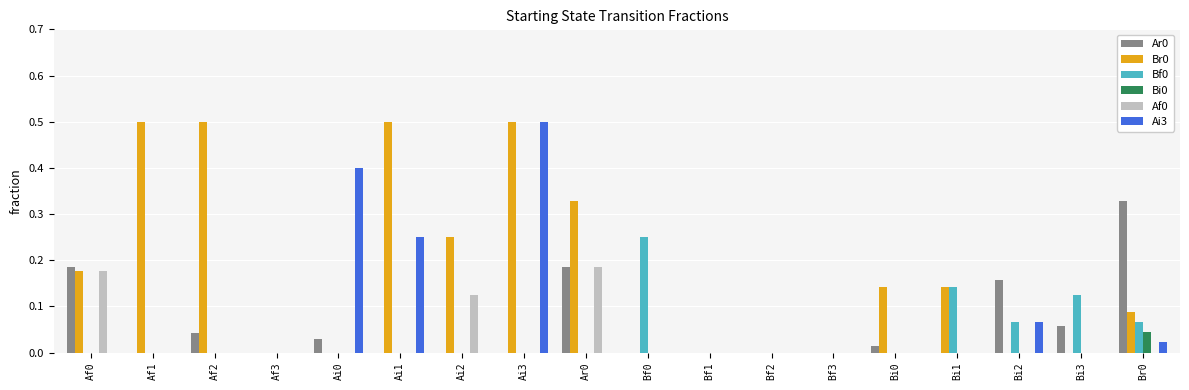

Is it true that Af0 equals 0.0 at Bf3?

True